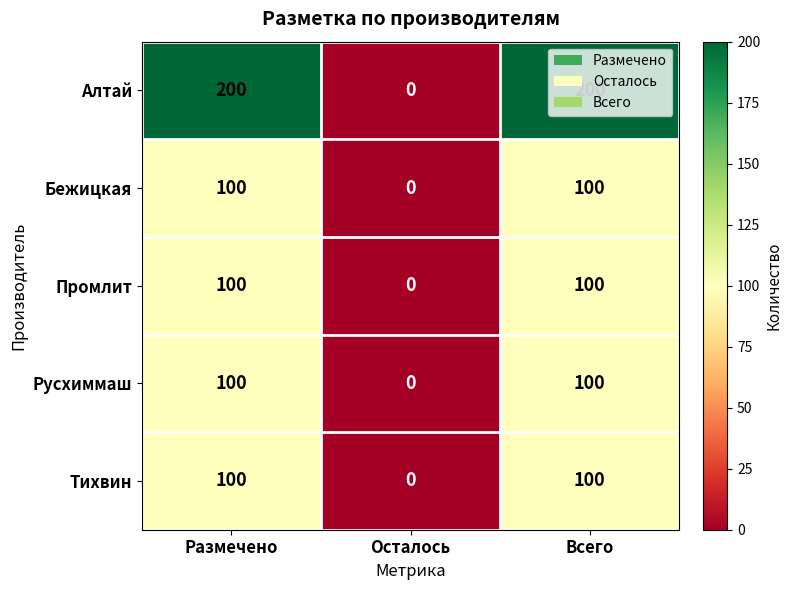

What is the total value across all series at Всего?

600